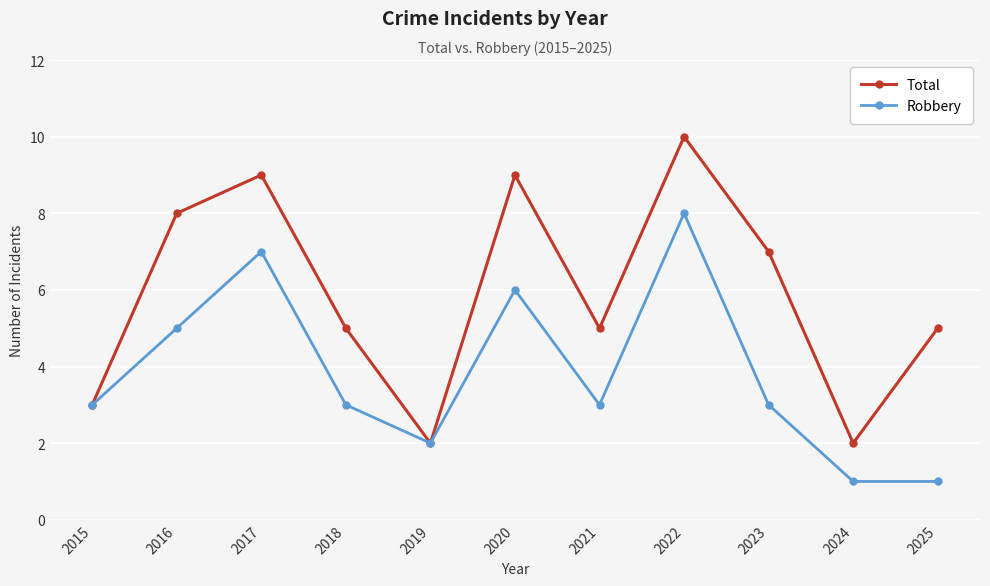

Which series has the largest total across all categories?

Total